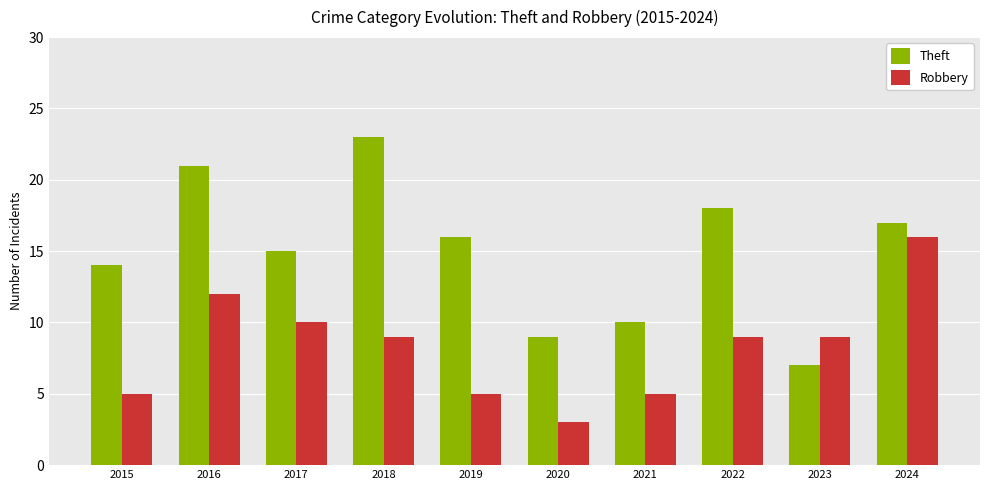

How many bars are there in each group?

2